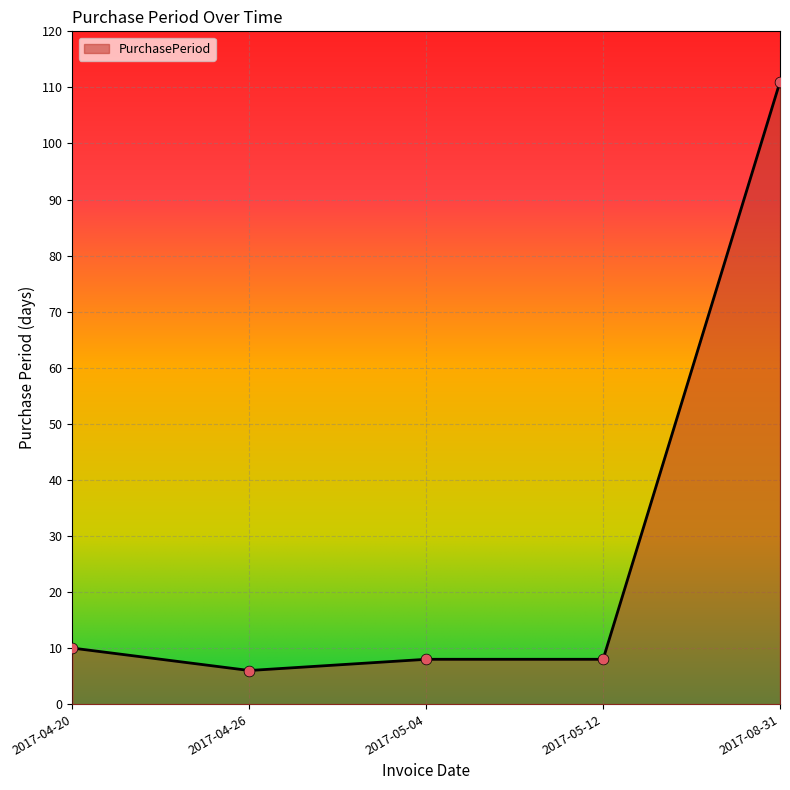

What is the change in value from 2017-04-26 to 2017-05-12?

+2